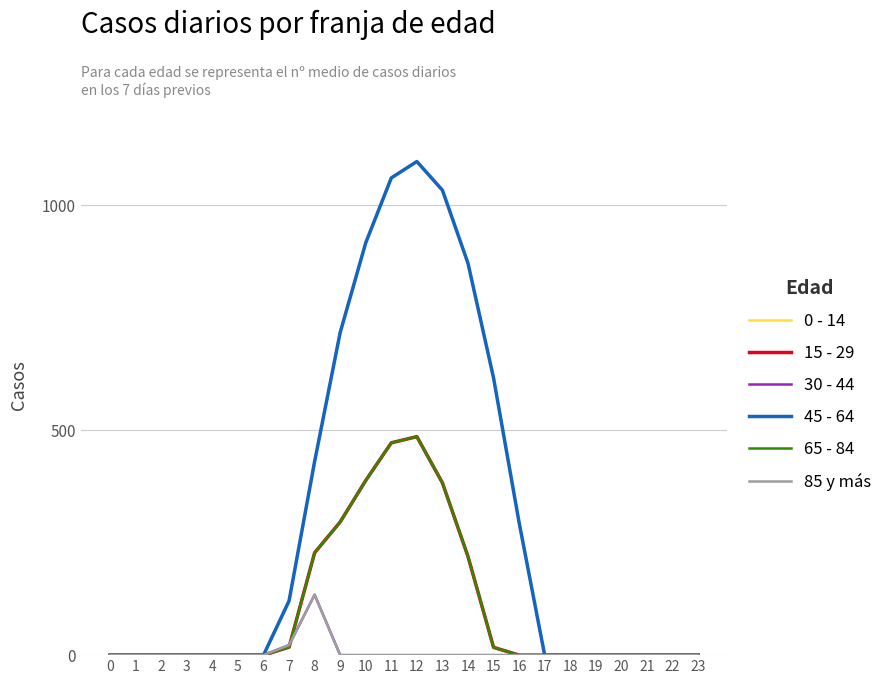

At which category does 0 - 14 reach its first local peak?

12